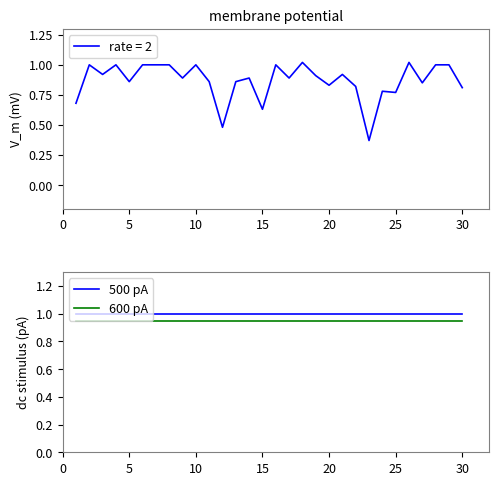

What is the minimum value for 600 pA?

0.9